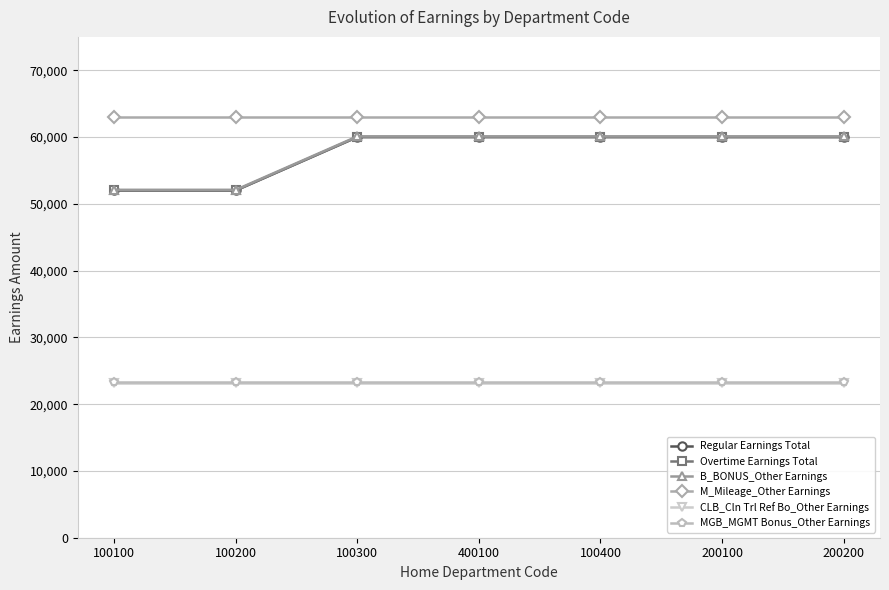

True or false: Regular Earnings Total and MGB_MGMT Bonus_Other Earnings cross at least once.

False